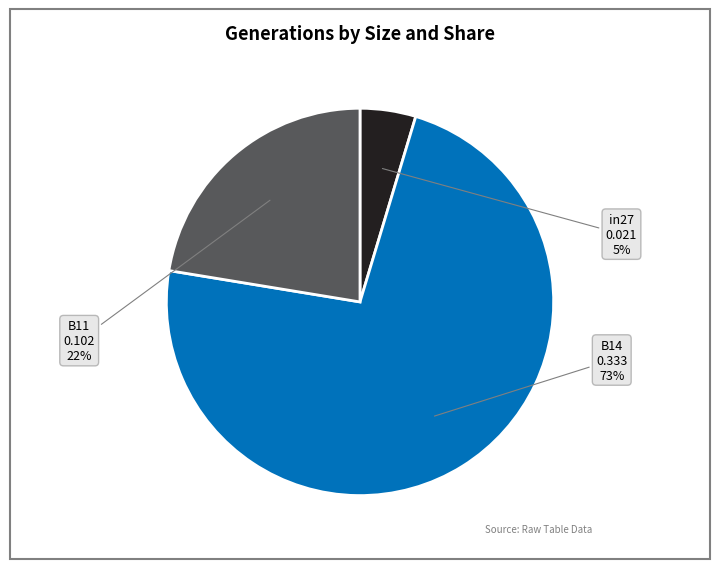

How many slices are in this pie chart?

3